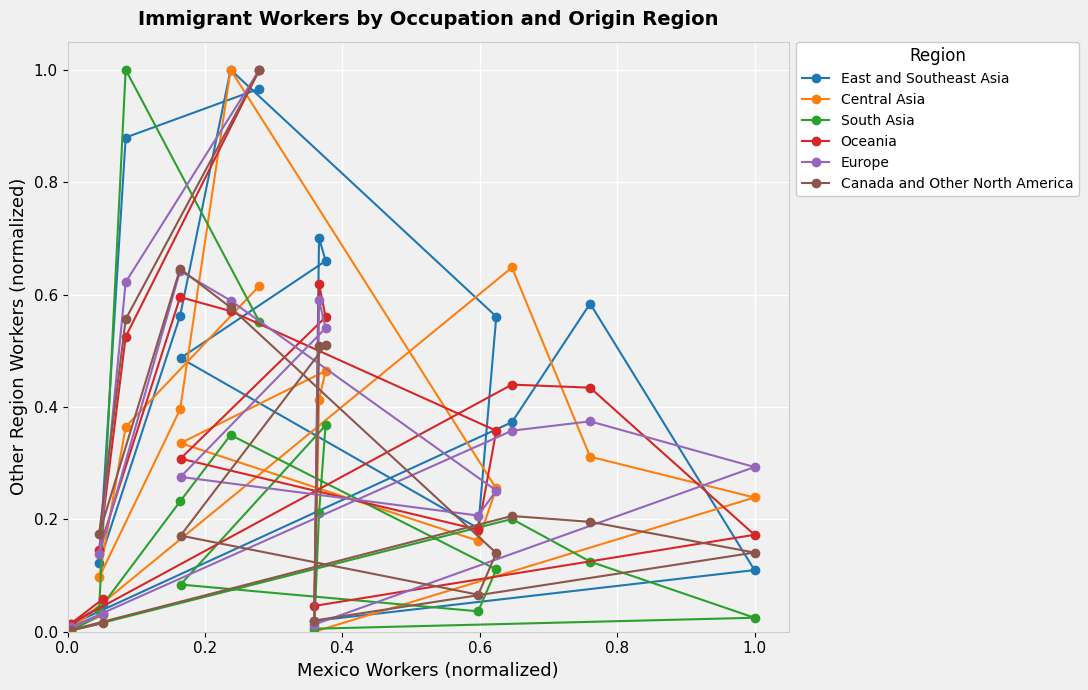

Which series has the largest total across all categories?

East and Southeast Asia